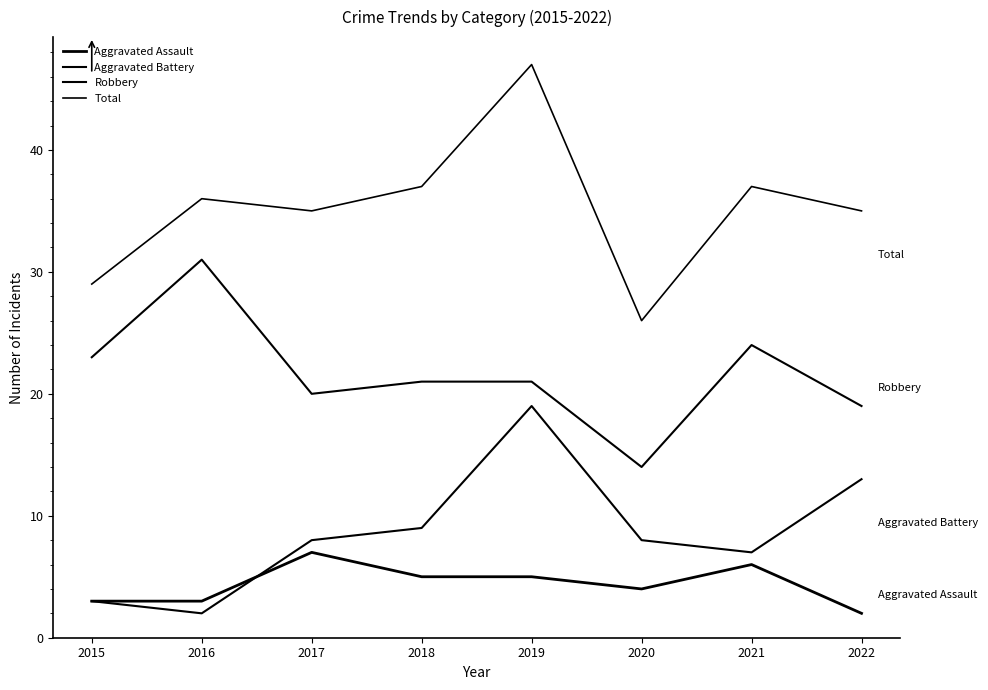

At which category is the sum across all series the highest?

2019